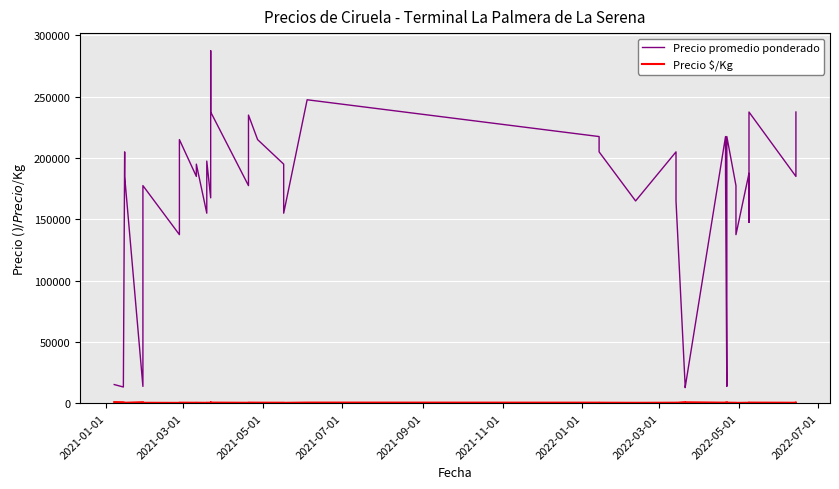

List the series in order of their peak value, highest first.

Precio promedio ponderado, Precio $/Kg